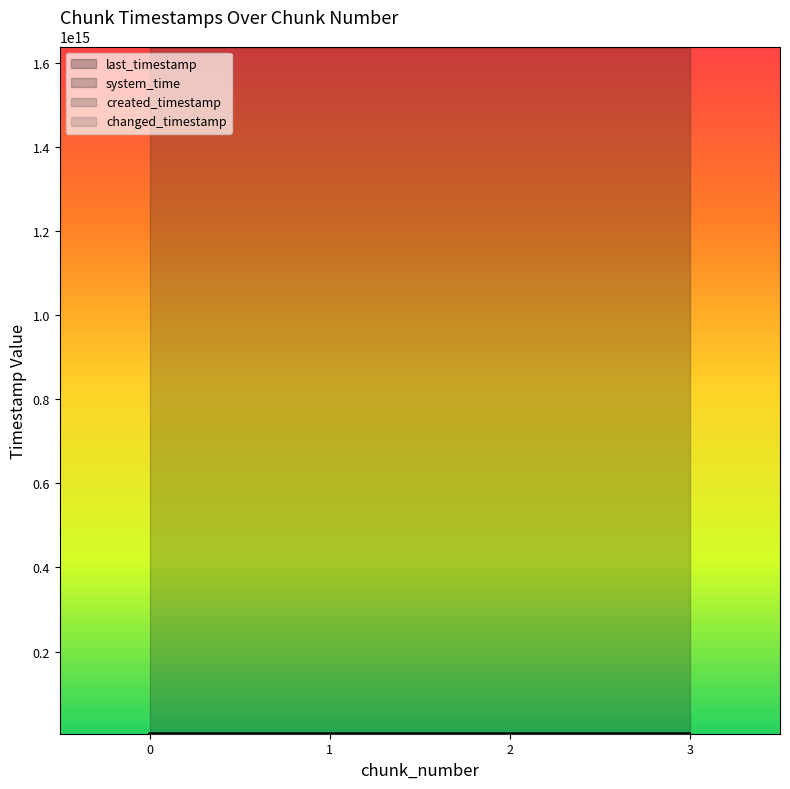

The value of created_timestamp at 0 is 6332361500720. True or false?

False